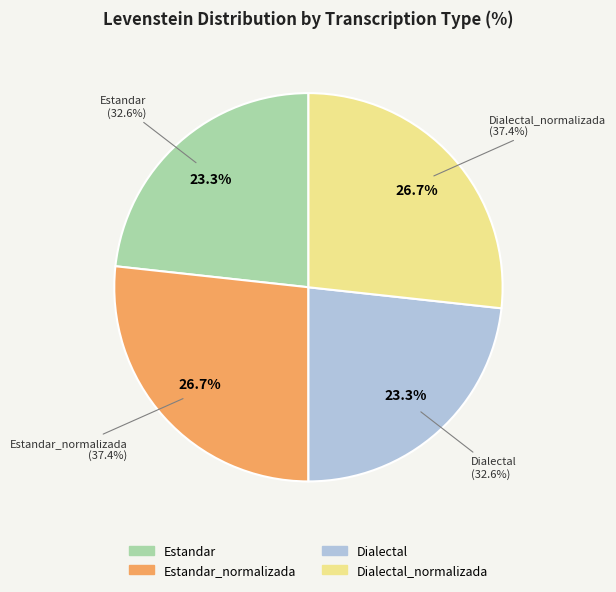

Which slice is the largest?

Estandar_normalizada